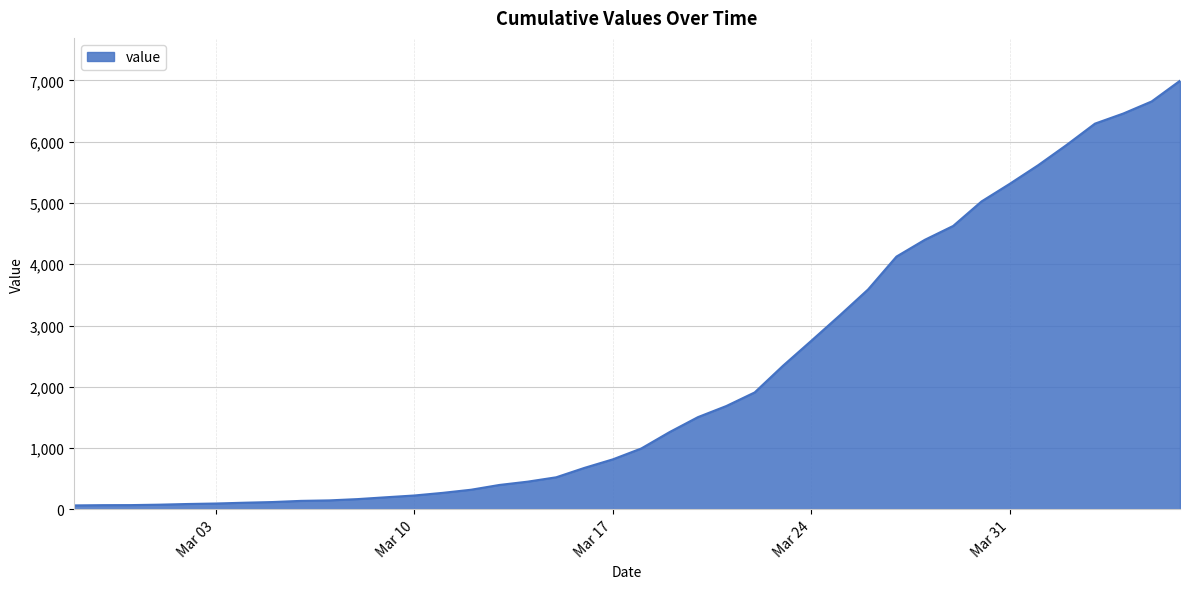

How many distinct data groups are displayed?

1